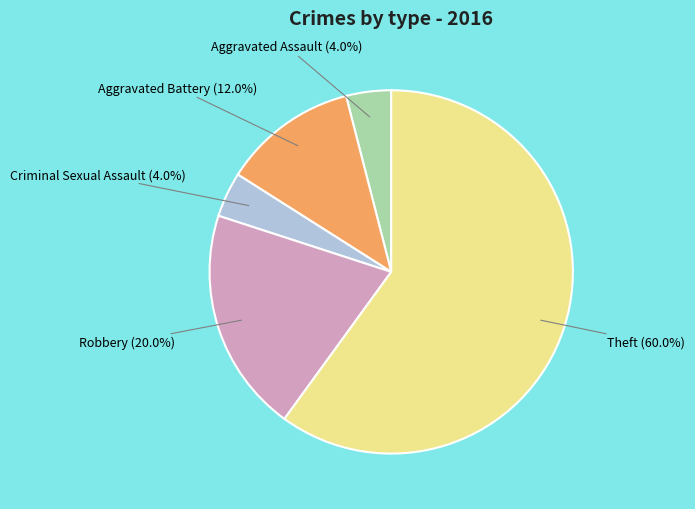

Does Theft represent more than half of the total?

Yes